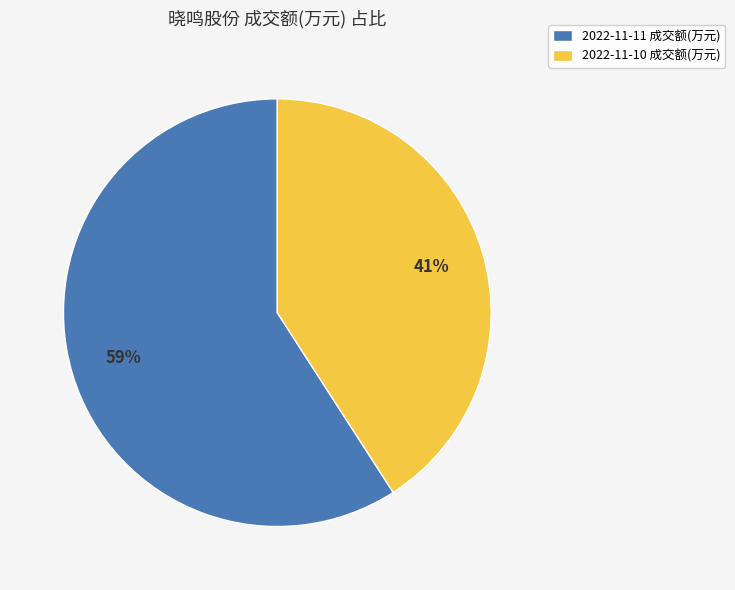

Does 2022-11-11 成交额(万元) account for over 50% of the chart?

Yes